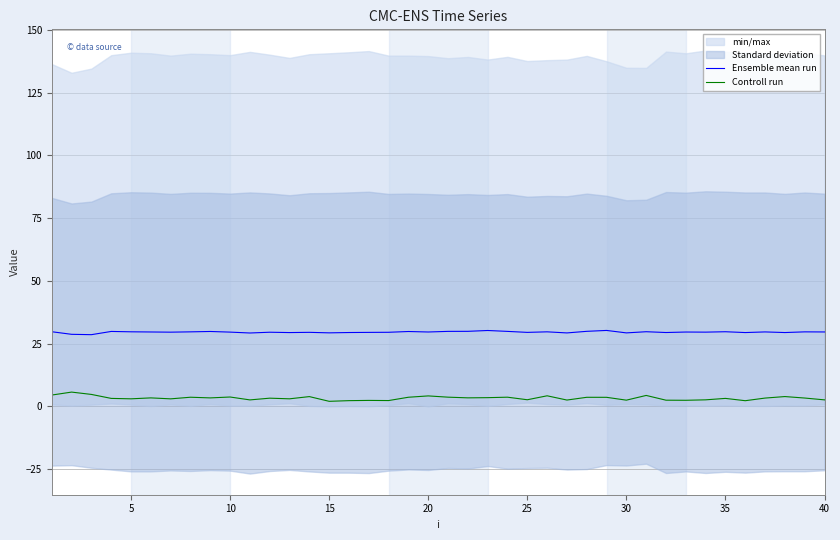

In Controll run, how many points are higher than both neighbors (excluding endpoints)?

14